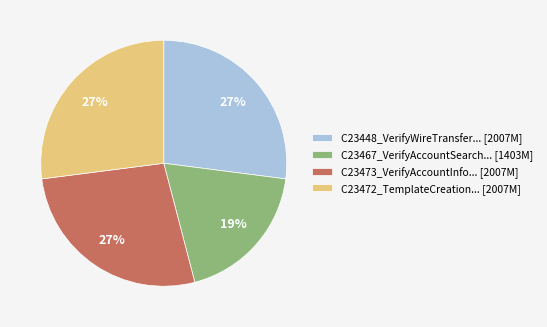

How many slices are in this pie chart?

4